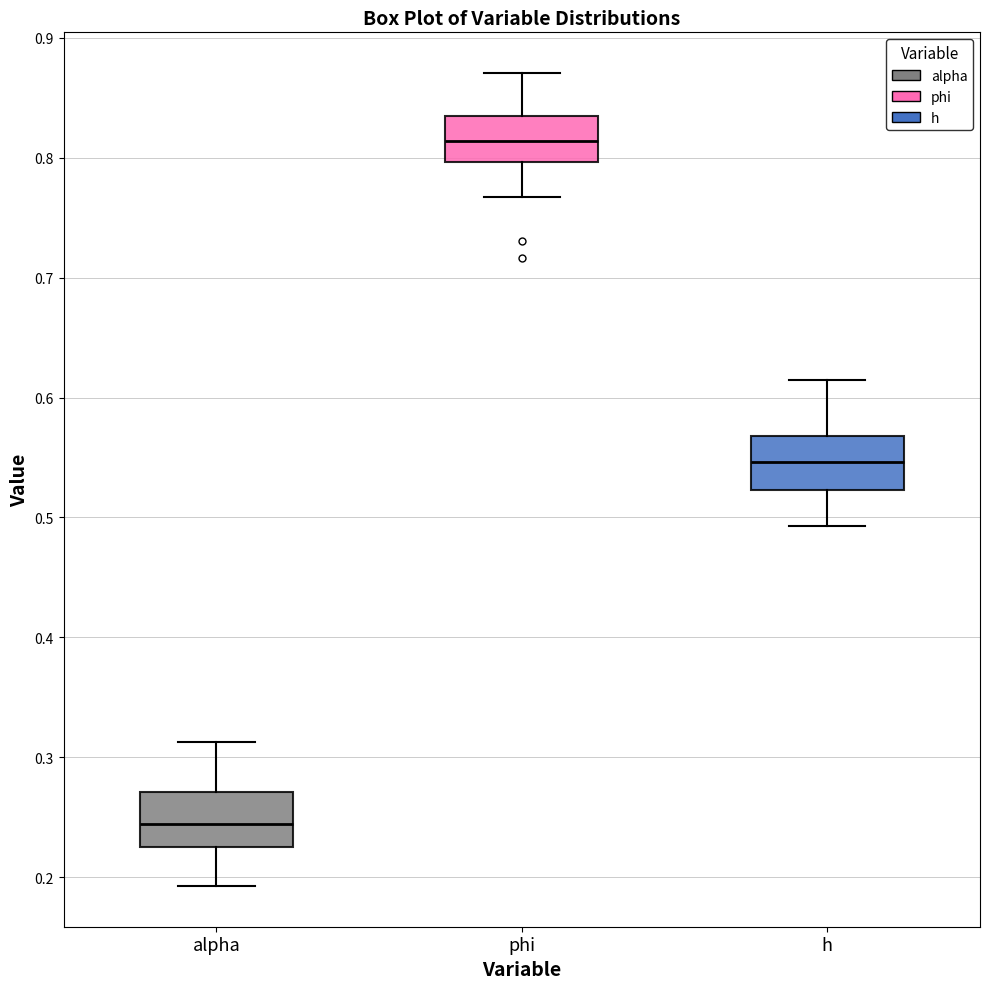

Reading left to right, transcribe this box plot: for each box, give where its median line is, the range the box spans, and where its two whiskers end, as read against the y-axis. The values are not printed on the chart, so give them approximately, as read against the axis.

alpha: median 0.24, box 0.23 to 0.27, whiskers 0.19 to 0.31
phi: median 0.81, box 0.80 to 0.83, whiskers 0.77 to 0.87
h: median 0.55, box 0.52 to 0.57, whiskers 0.49 to 0.61